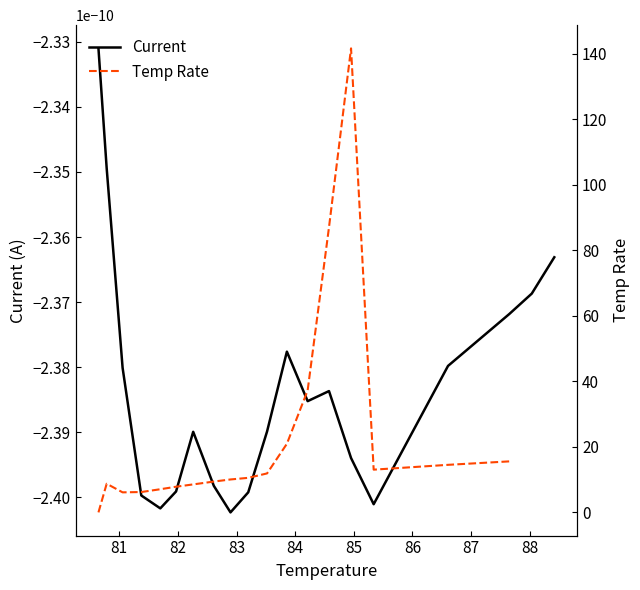

Does the chart display data point markers on the line(s)?

No